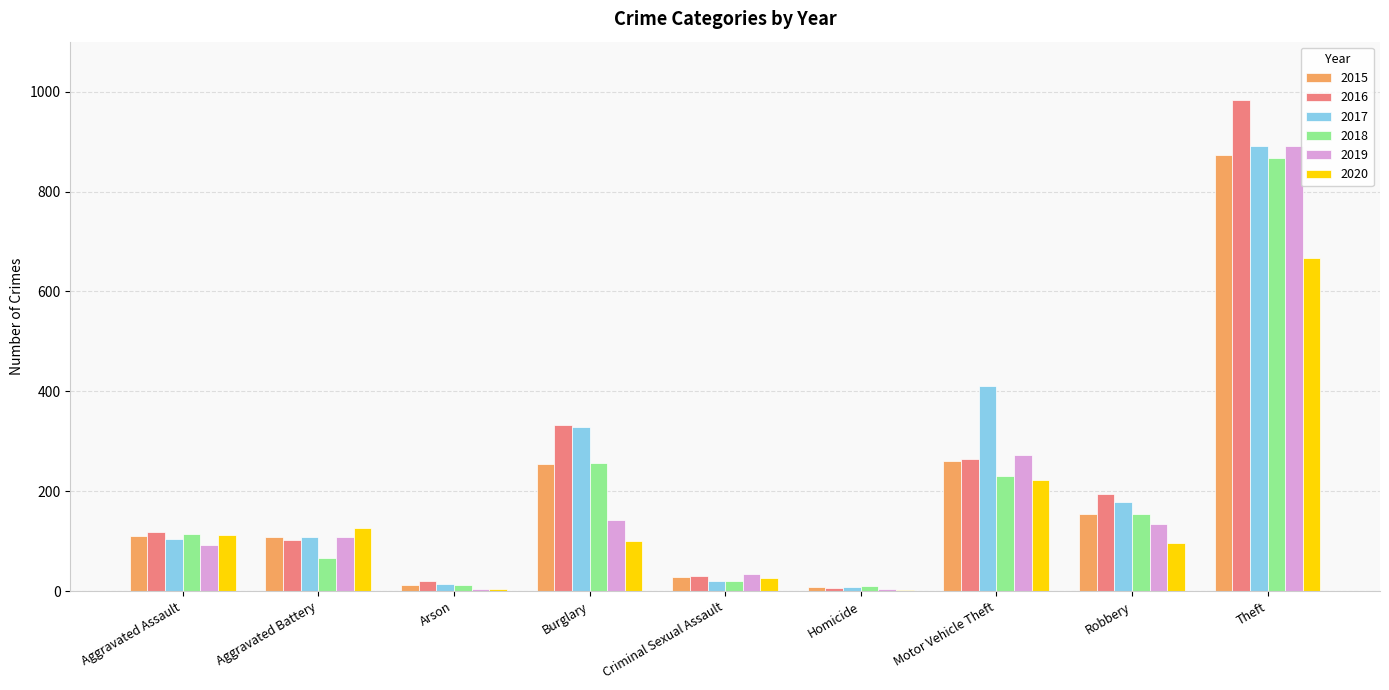

What is the sum of all 2017 values?

2066